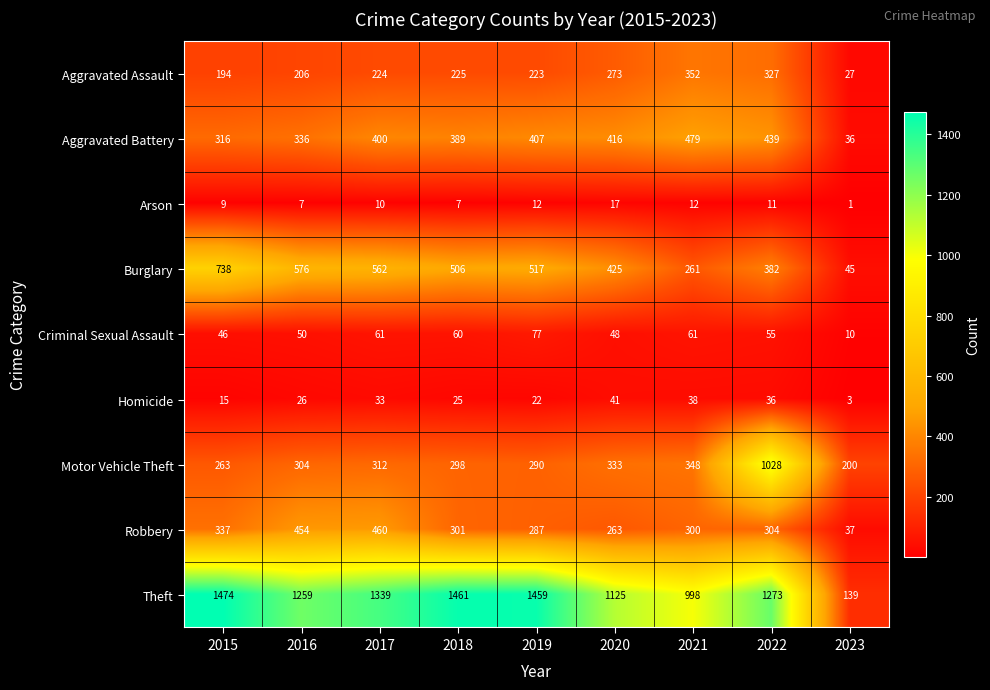

What is the minimum value for Robbery?

37